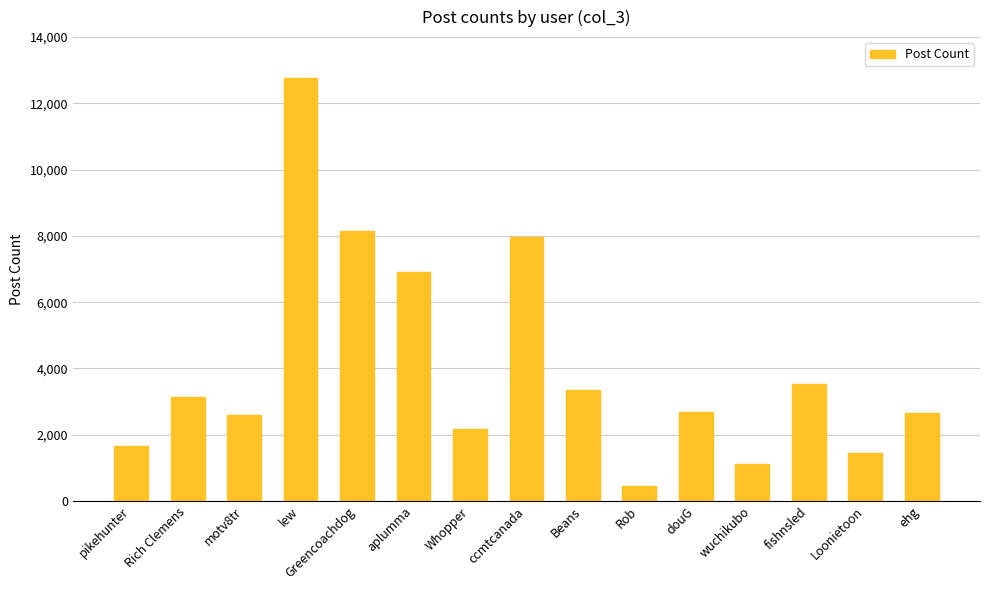

Is it true that the value at aplumma is 6896?

True